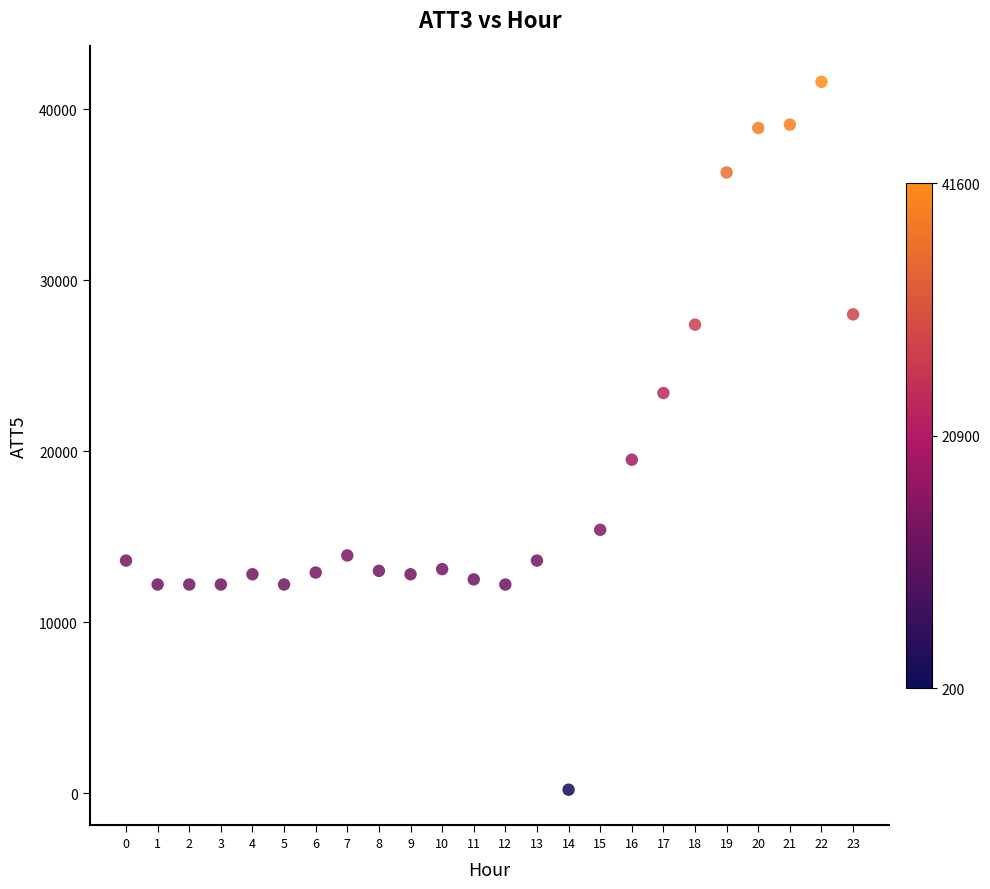

What Y value in the scatter plot is closest to 20900?

19500